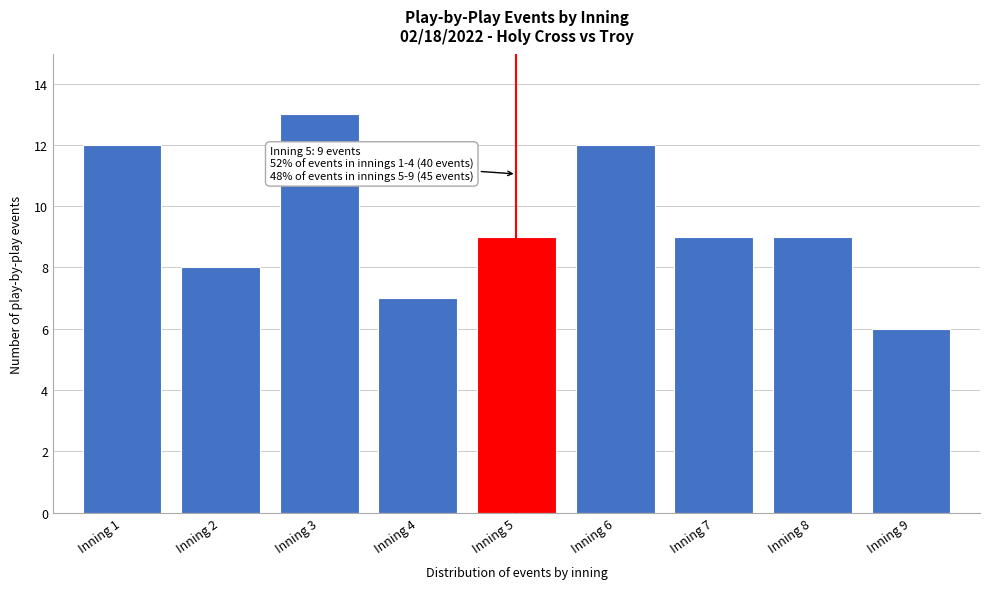

Reading right to left, extract all data points from this chart.

Inning 9=6	Inning 8=9	Inning 7=9	Inning 6=12	Inning 5=9	Inning 4=7	Inning 3=13	Inning 2=8	Inning 1=12